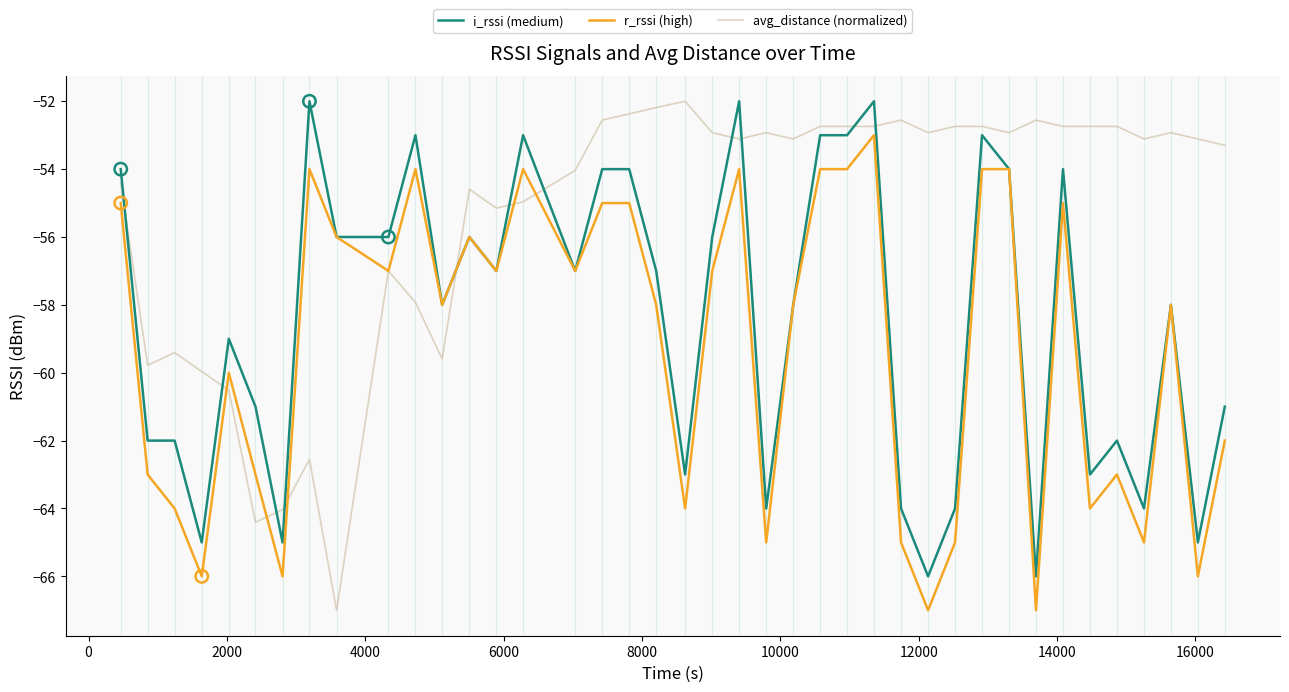

Which series has the largest total across all categories?

avg_distance (normalized)